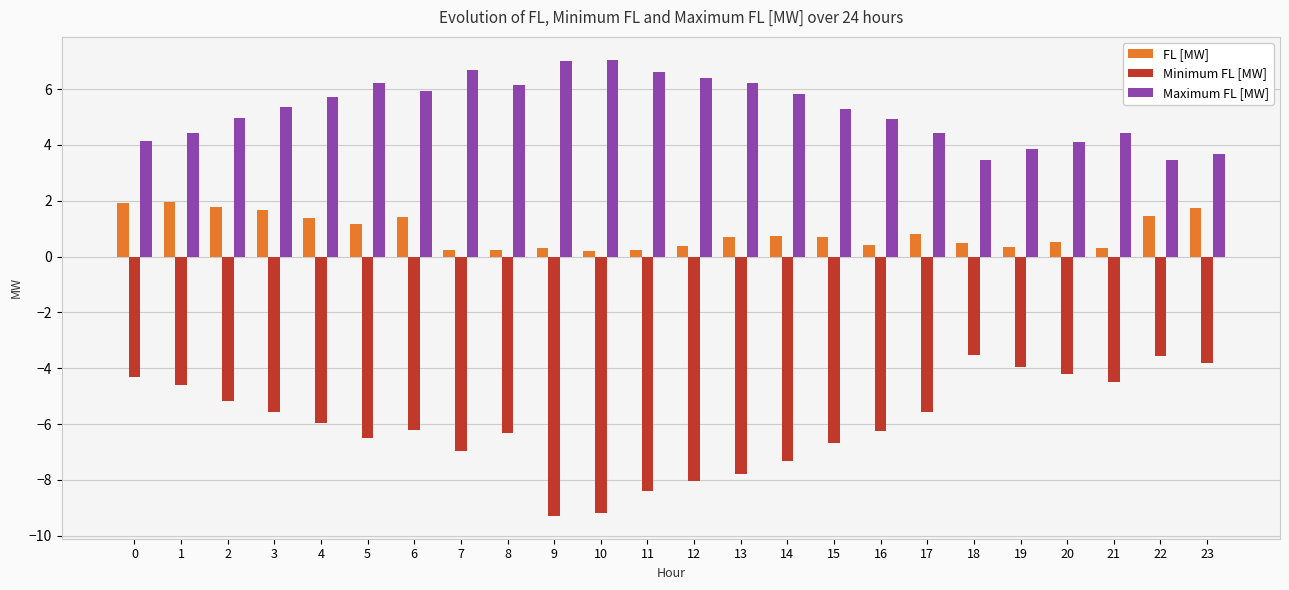

True or false: Minimum FL [MW] has a value of -6.5 at 5.

True